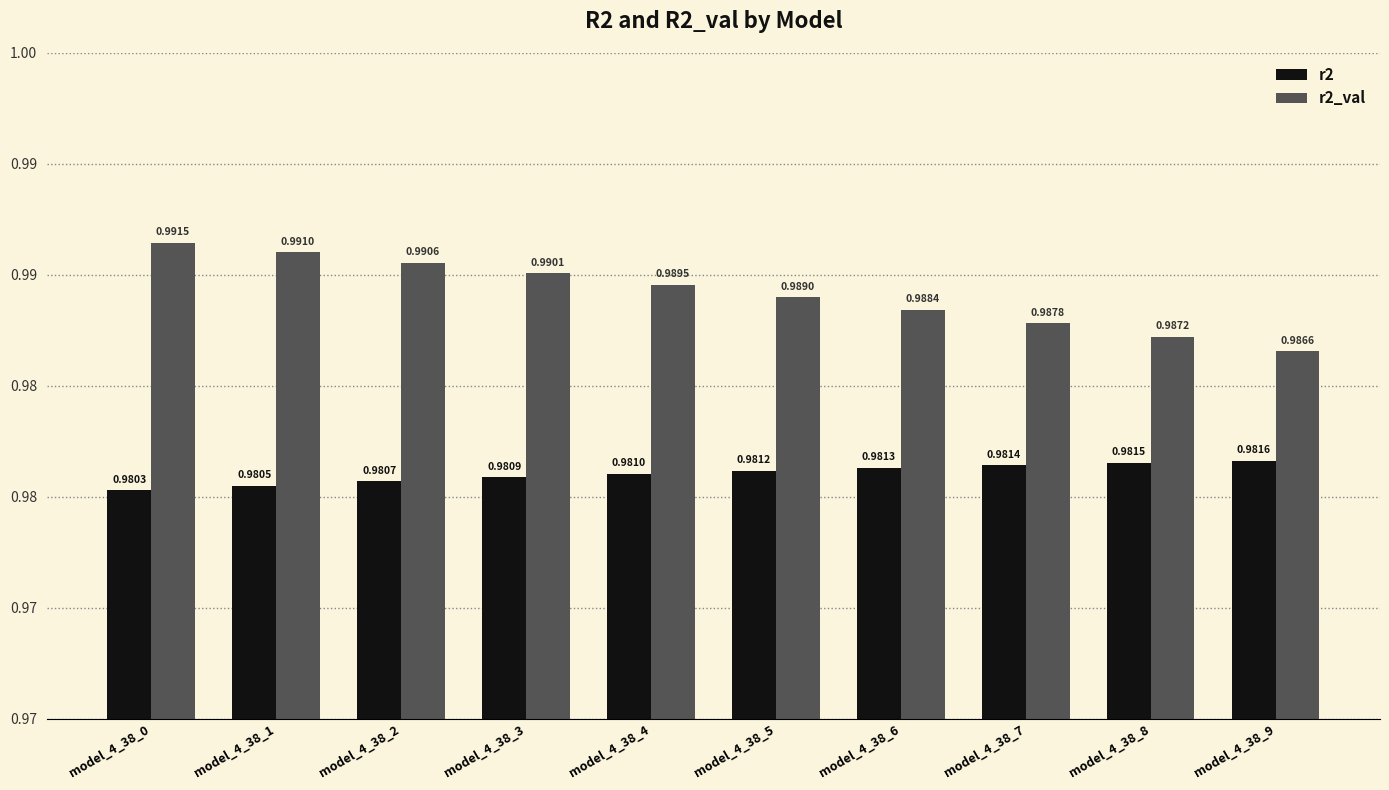

The r2_val series shows 0.5 at model_4_38_0. True or false?

False